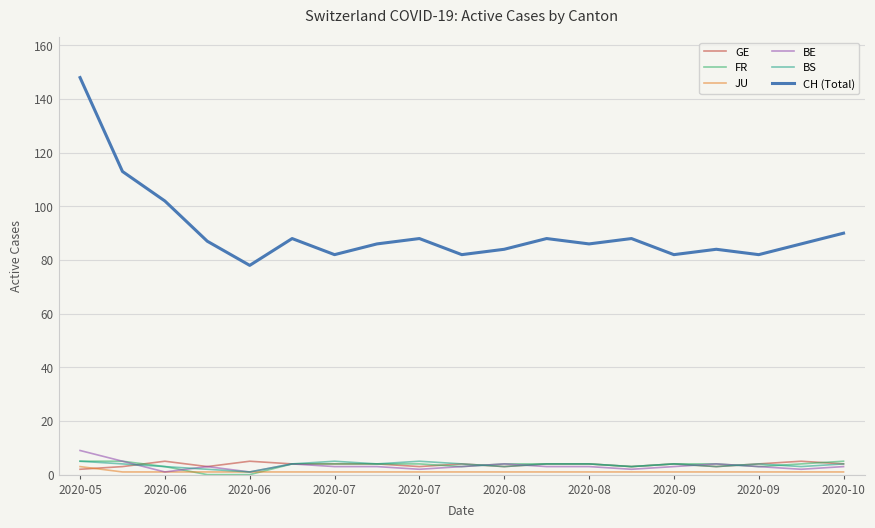

What are all the series names shown in the legend?

GE, FR, JU, BE, BS, CH (Total)